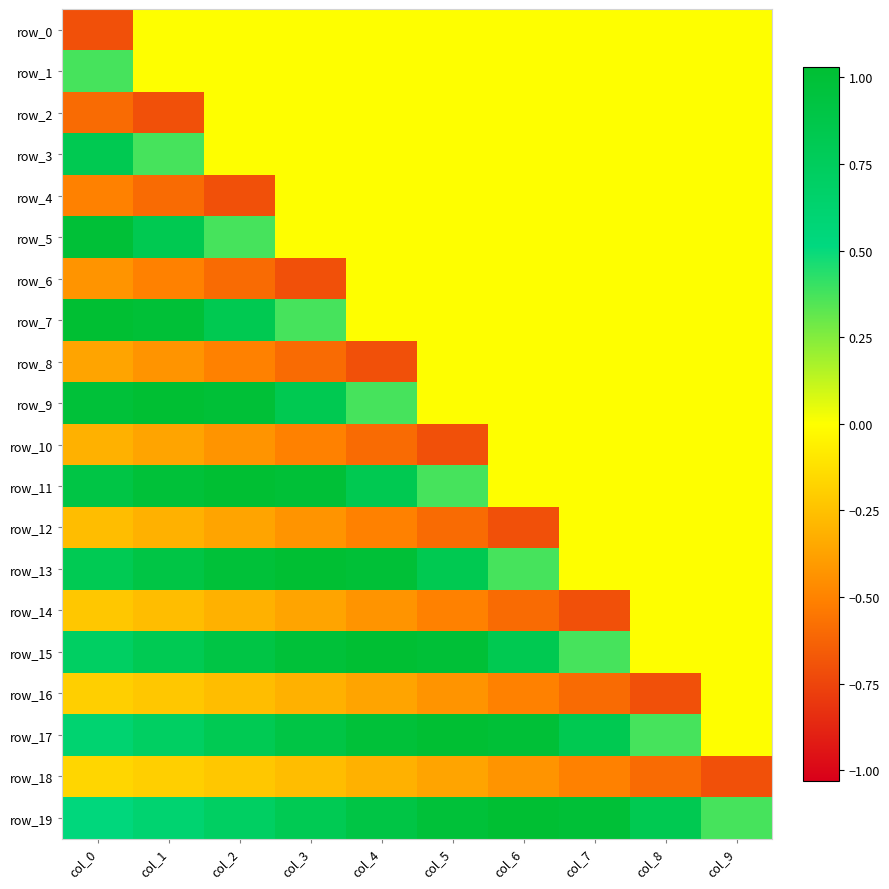

How many values in the row_11 series exceed 0?

6